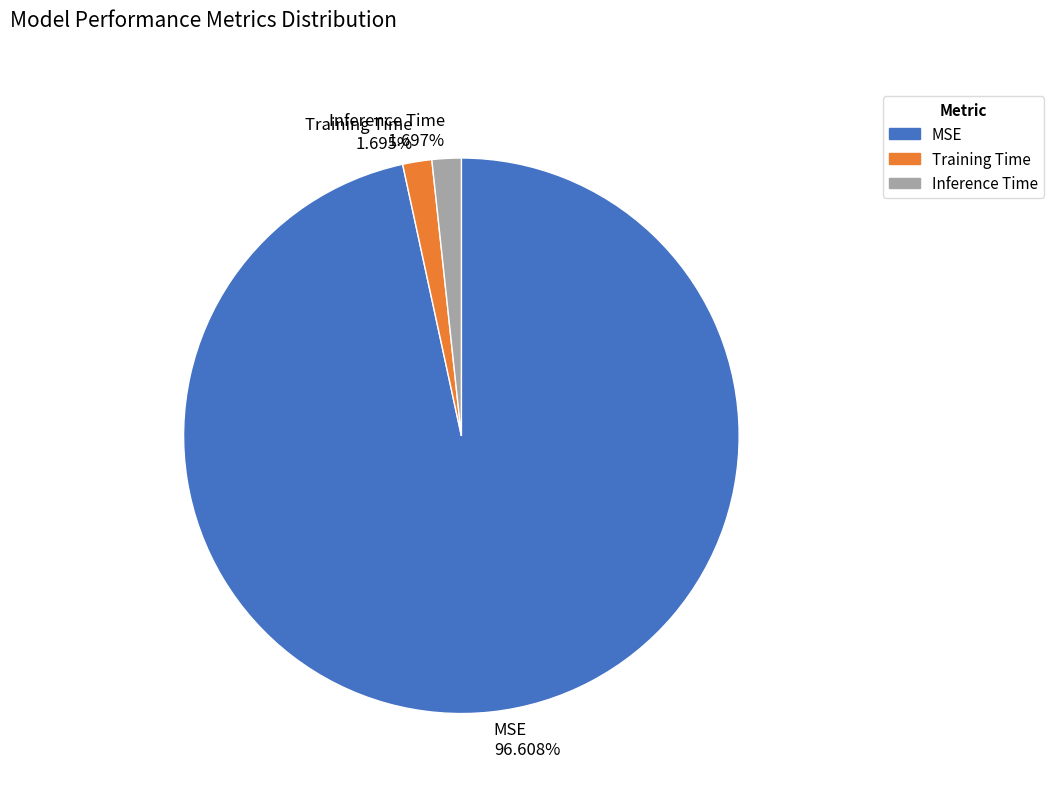

Between Training Time 1.695% and MSE 96.608%, which is larger?

MSE 96.608%